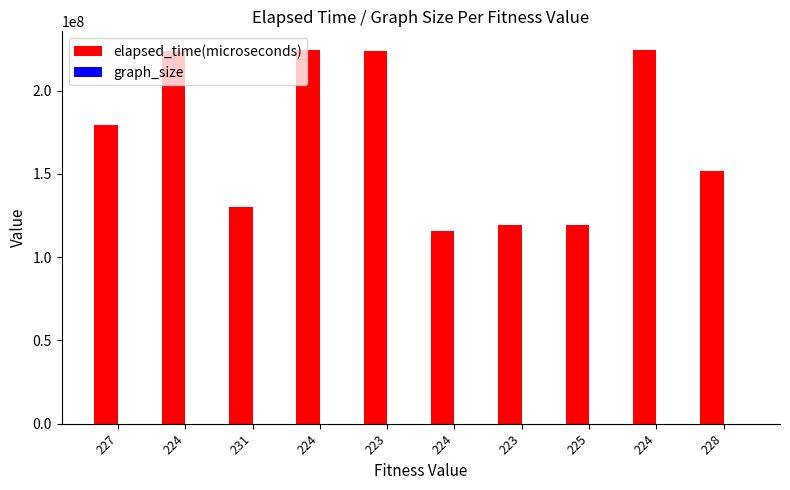

How many series are shown in this chart?

2